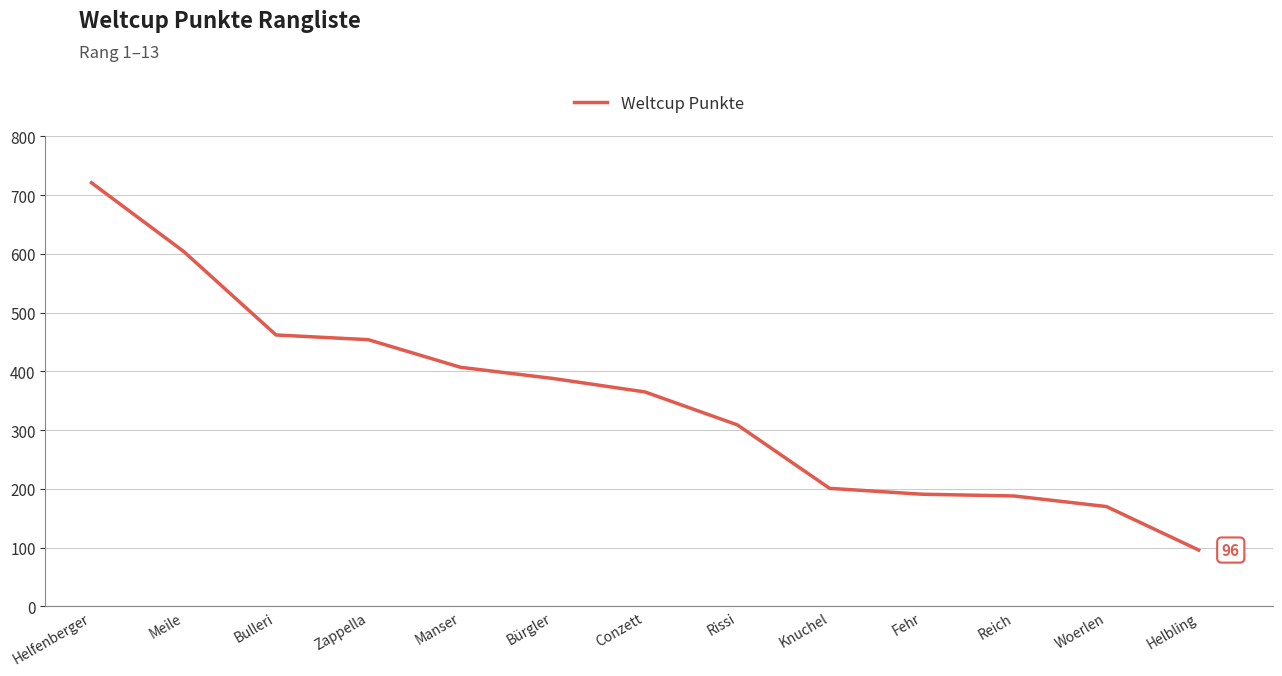

Approximately how many times larger is the value at Manser compared to Reich?

2.2